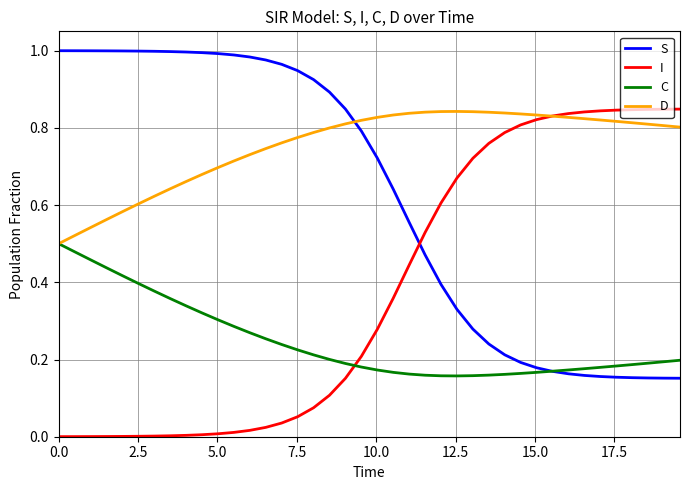

List the series in order of their overall mean, lowest first.

C, I, S, D